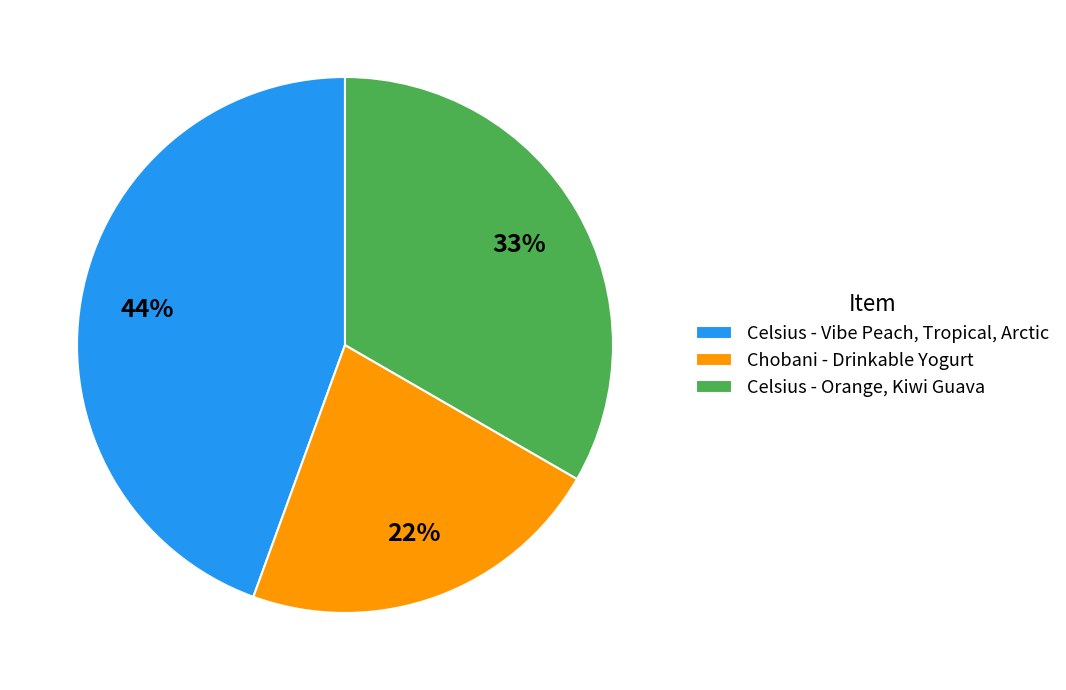

Is the sum of Chobani - Drinkable Yogurt and Celsius - Orange, Kiwi Guava greater than half?

Yes